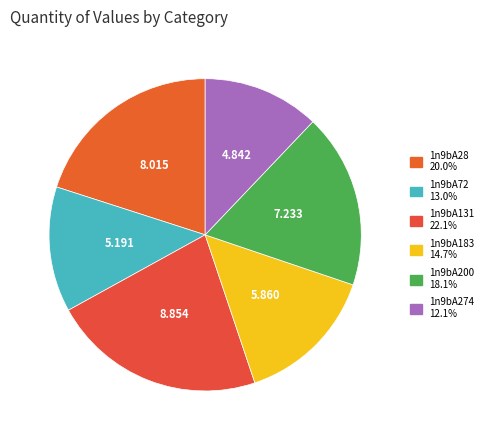

Does any single category account for the majority?

No